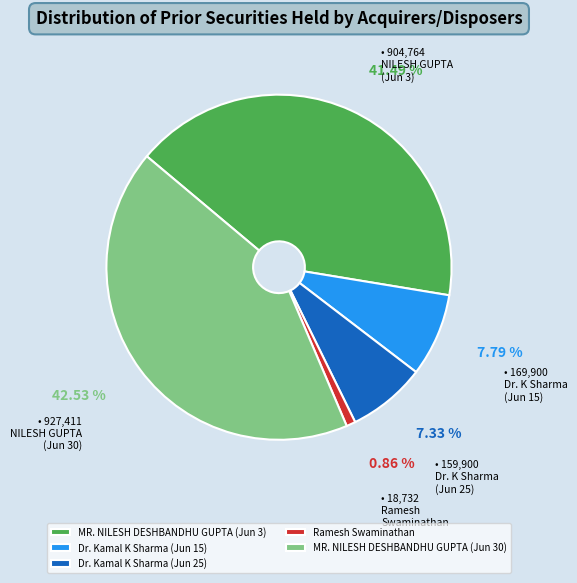

Combined, do Dr. Kamal K Sharma (Jun 25) and MR. NILESH DESHBANDHU GUPTA (Jun 3) account for over 50%?

No